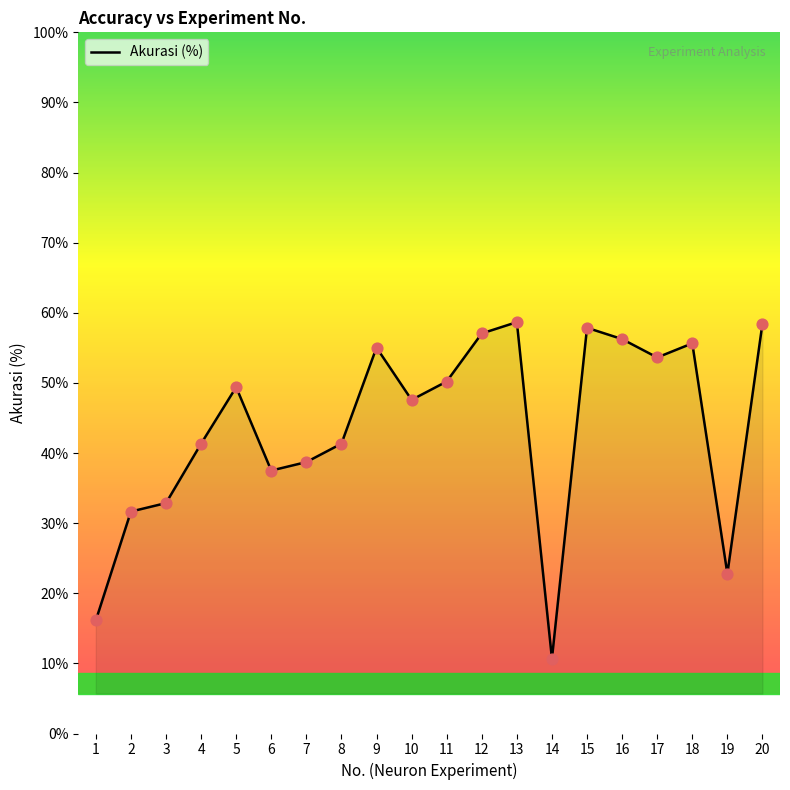

What is the change in value from 8 to 20?

+17.1